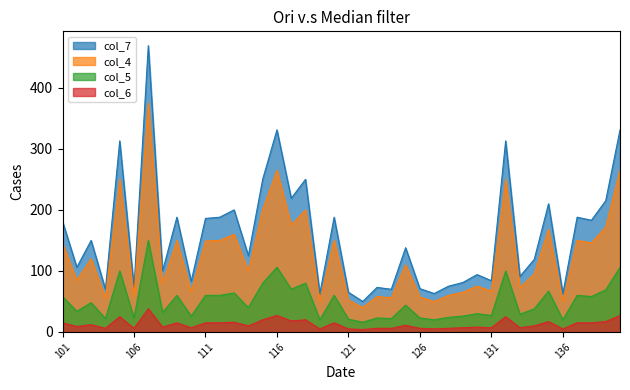

What is the sum of all col_7 values?

6310